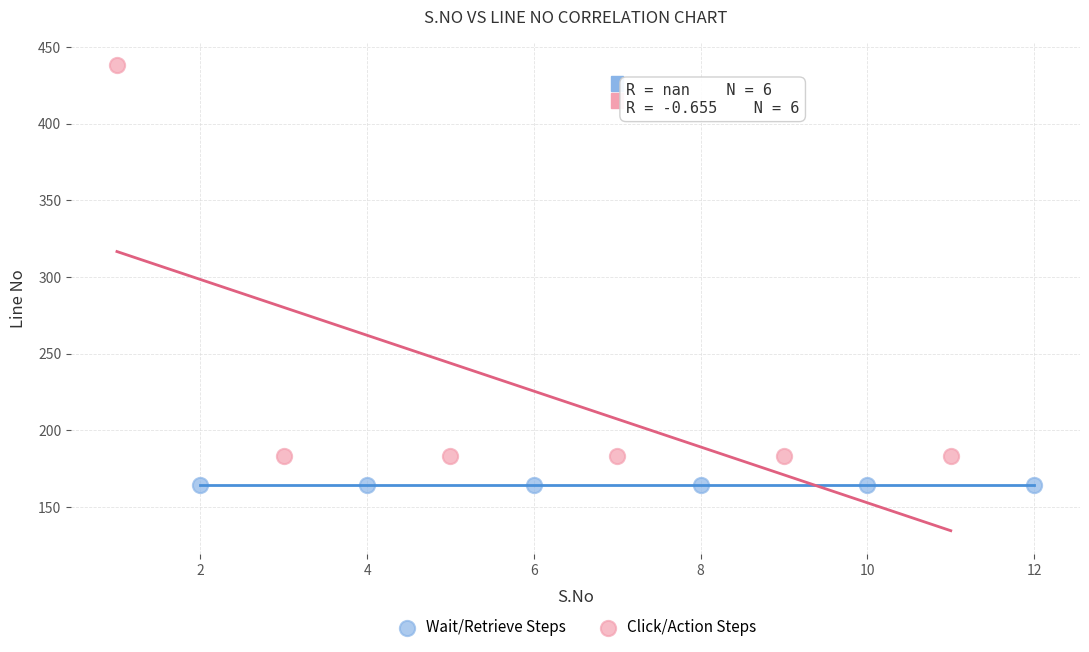

Which series reaches the maximum Y coordinate?

Click/Action Steps